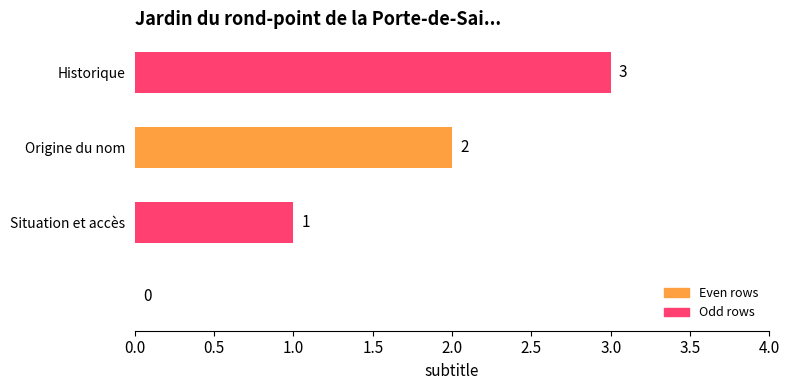

What is the greatest value displayed?

3